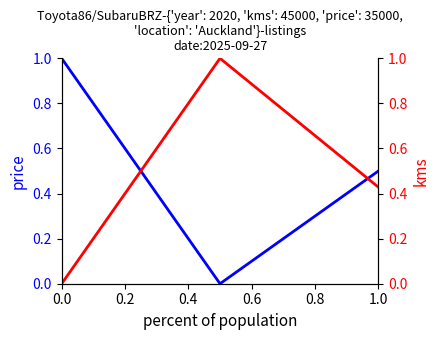

What is the spread (max minus min) of values at 0.0?

1.0